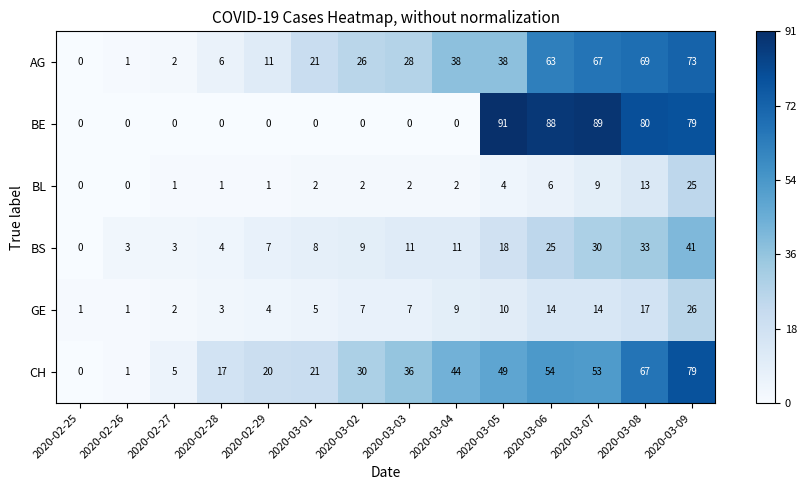

At how many categories does at least one series exceed 73?

5